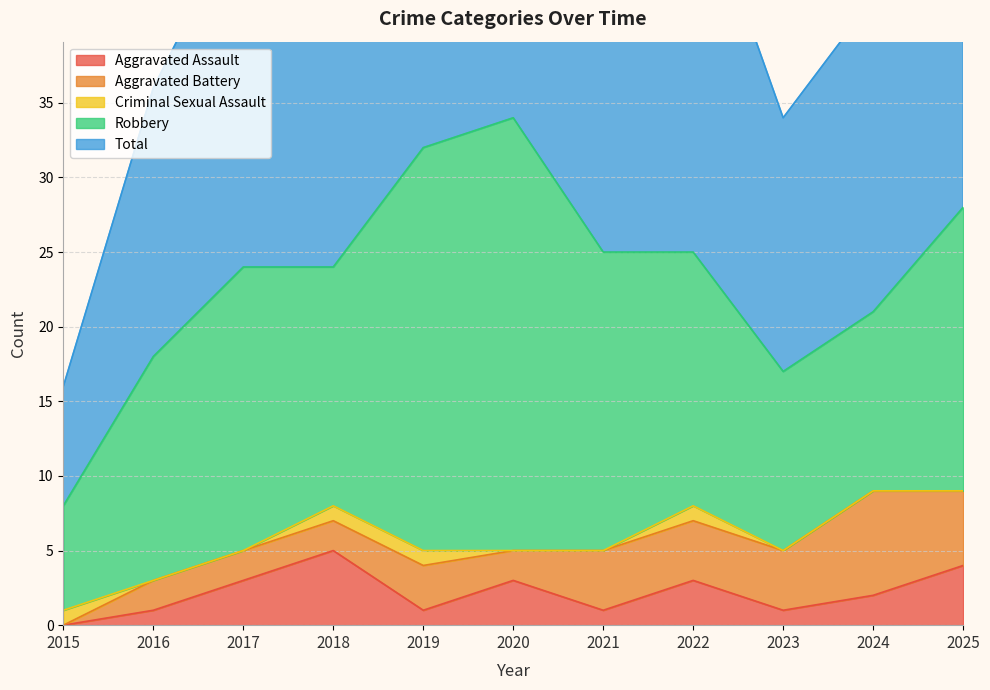

What are all the series names shown in the legend?

Aggravated Assault, Aggravated Battery, Criminal Sexual Assault, Robbery, Total